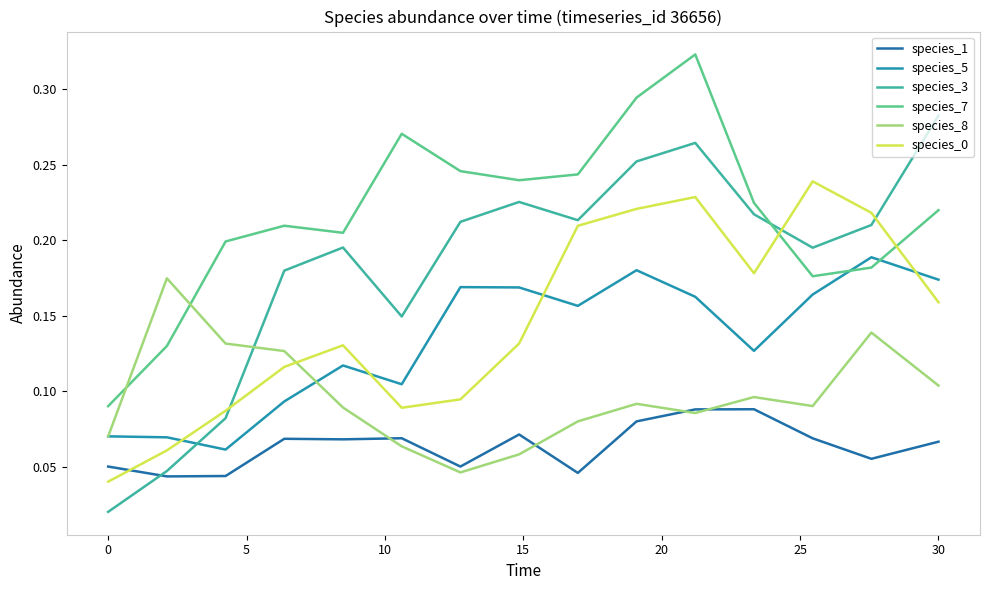

Count the number of data series in this chart.

6